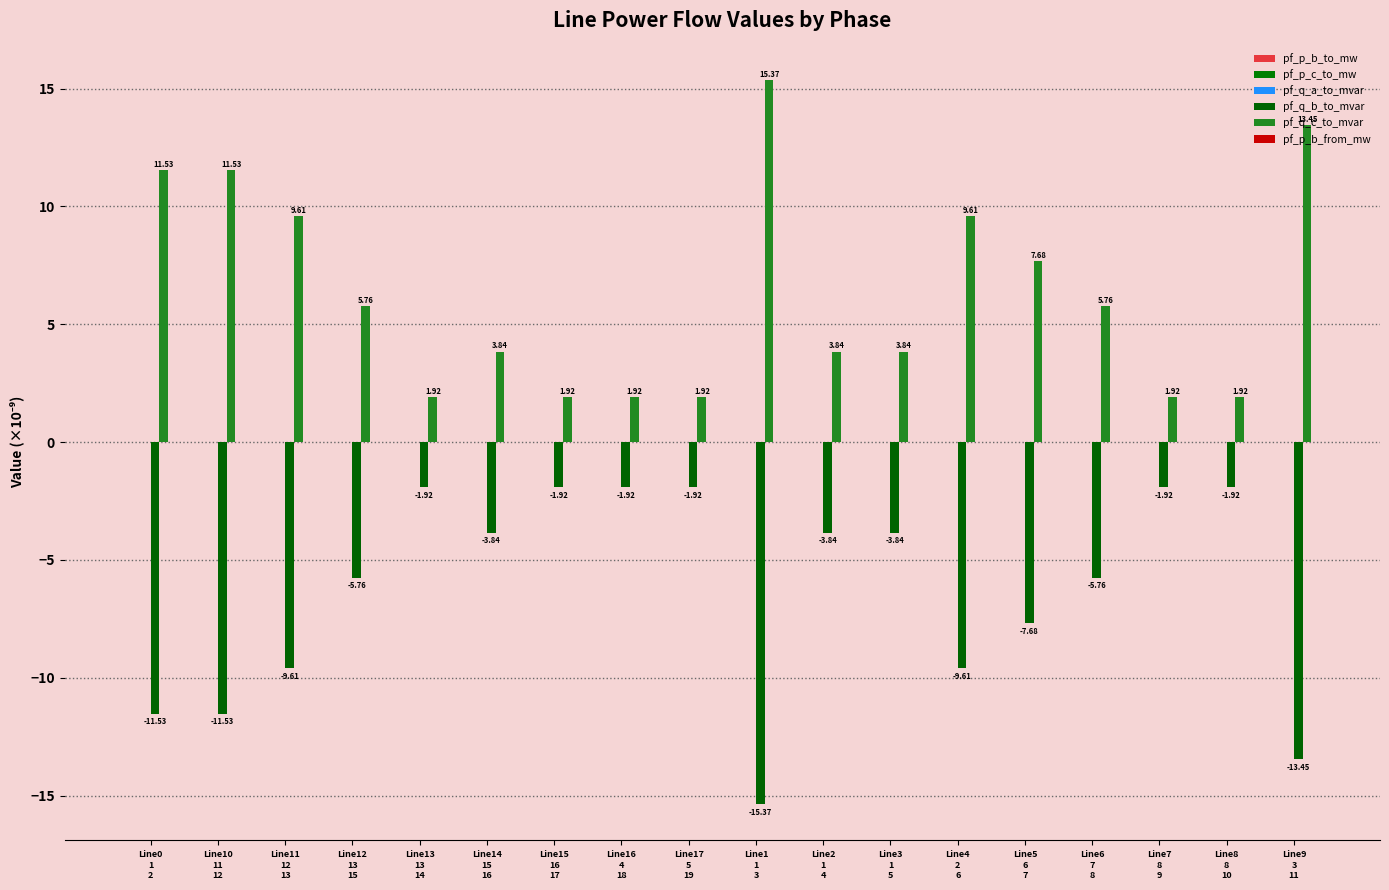

Reading left to right, extract all data points from this chart.

pf_p_b_to_mw: 0.0	0.0	-0.0	-0.0	0.0	-0.0	0.0	-0.0	0.0	-0.0	0.0	-0.0	0.0	0.0	0.0	0.0	0.0	-0.0
pf_p_c_to_mw: -0.0	0.0	0.0	0.0	-0.0	0.0	0.0	0.0	0.0	0.0	0.0	0.0	-0.0	-0.0	0.0	0.0	-0.0	0.0
pf_q_a_to_mvar: -0.0	-0.0	-0.0	-0.0	-0.0	-0.0	-0.0	0.0	0.0	-0.0	-0.0	0.0	-0.0	-0.0	0.0	0.0	0.0	-0.0
pf_q_b_to_mvar: -11.5	-11.5	-9.6	-5.8	-1.9	-3.8	-1.9	-1.9	-1.9	-15.4	-3.8	-3.8	-9.6	-7.7	-5.8	-1.9	-1.9	-13.4
pf_q_c_to_mvar: 11.5	11.5	9.6	5.8	1.9	3.8	1.9	1.9	1.9	15.4	3.8	3.8	9.6	7.7	5.8	1.9	1.9	13.4
pf_p_b_from_mw: 0.0	0.0	0.0	0.0	0.0	0.0	0.0	0.0	0.0	0.0	0.0	0.0	-0.0	-0.0	-0.0	0.0	0.0	0.0